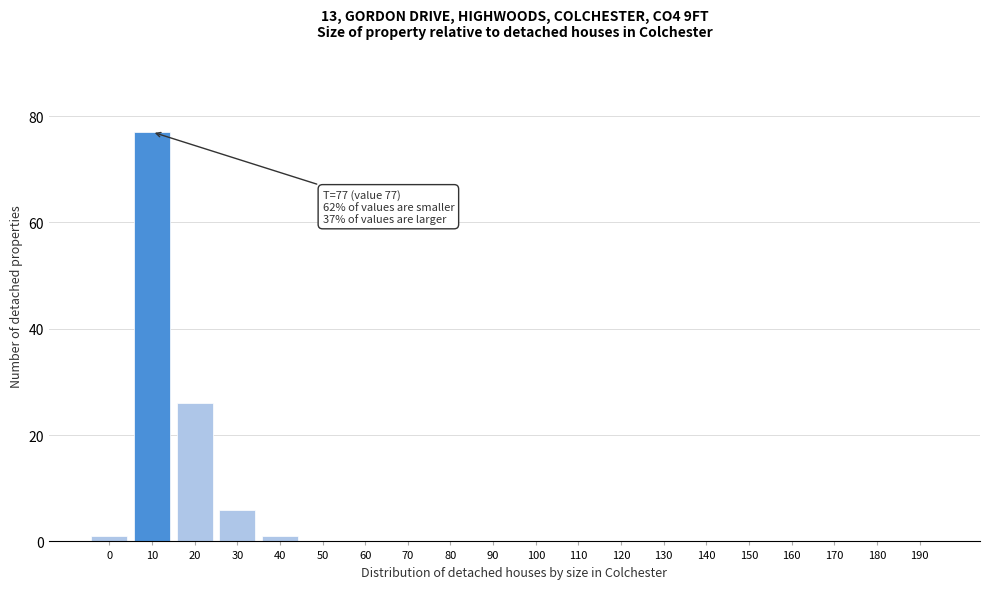

Reading right to left, list all the values displayed in this chart.

190=0	180=0	170=0	160=0	150=0	140=0	130=0	120=0	110=0	100=0	90=0	80=0	70=0	60=0	50=0	40=1	30=6	20=26	10=77	0=1